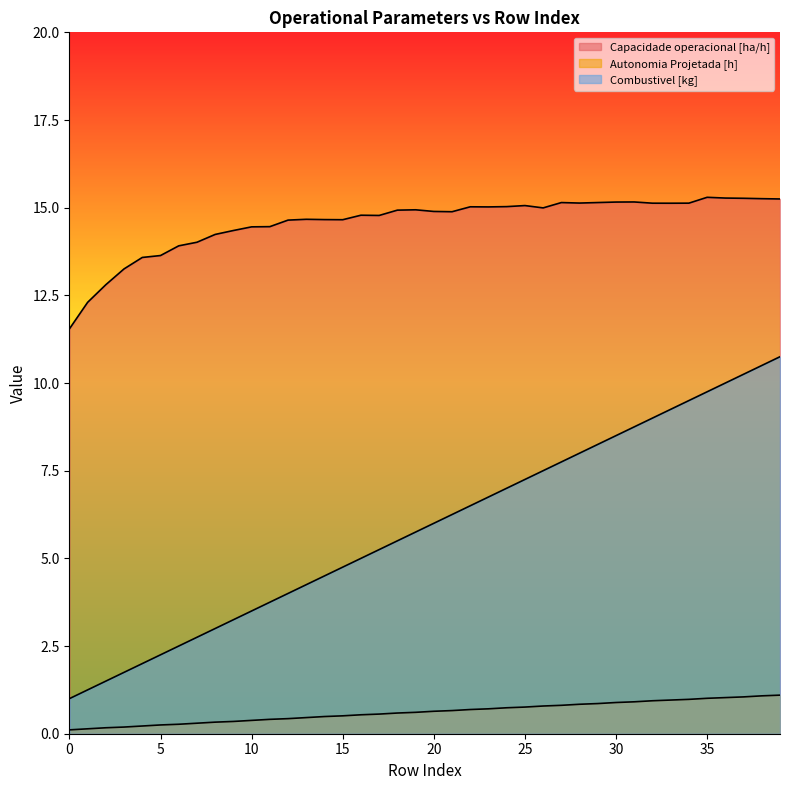

Which series has the largest range (max minus min)?

Combustivel [kg]